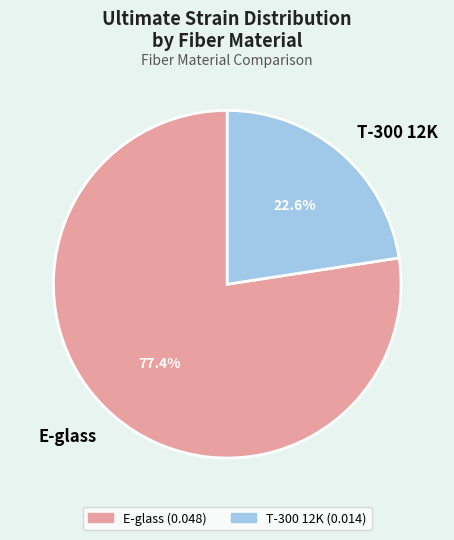

How many slices are in this pie chart?

2